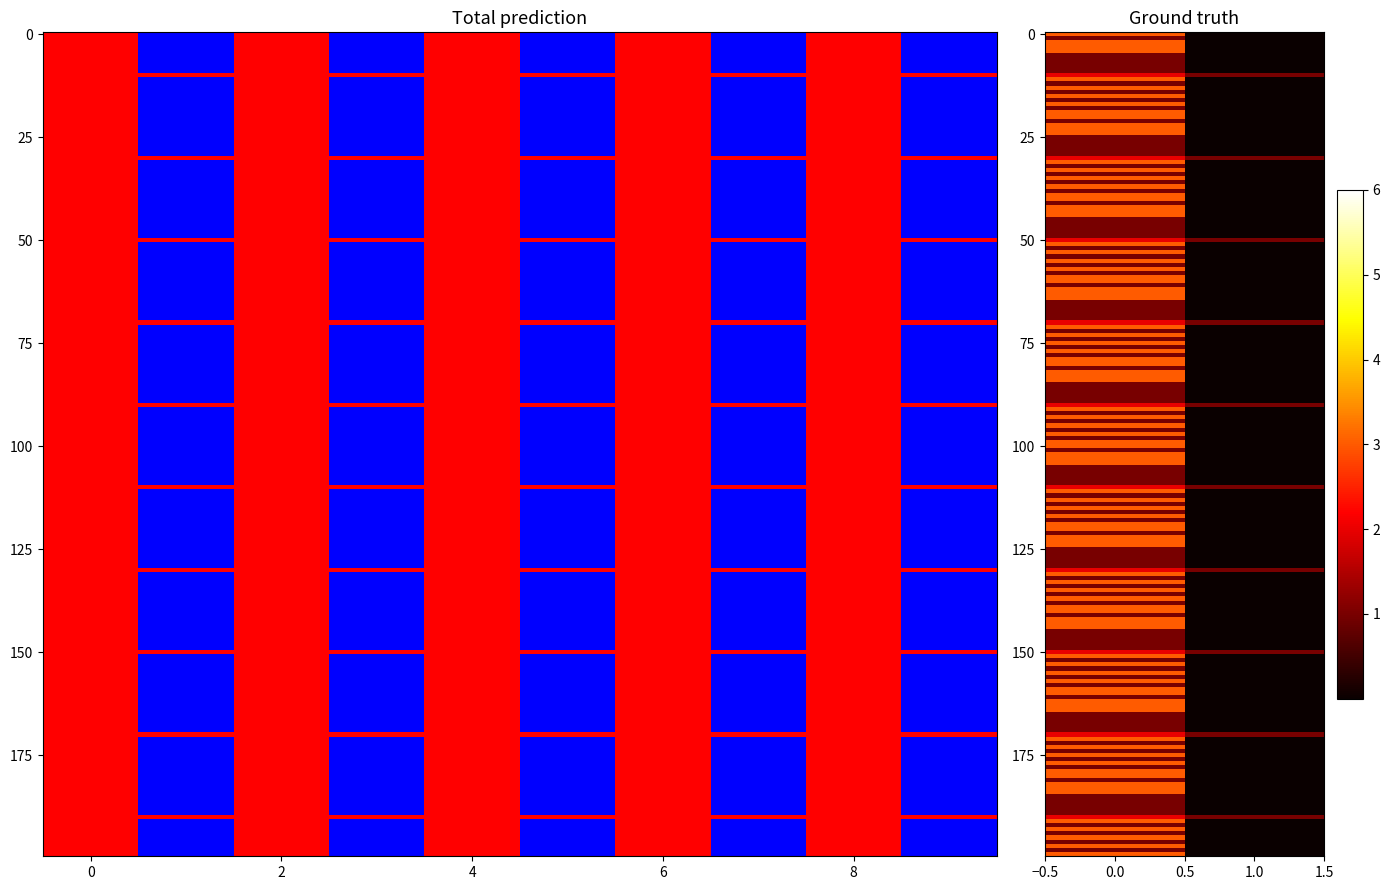

Between 12 and 3, which is larger?

12